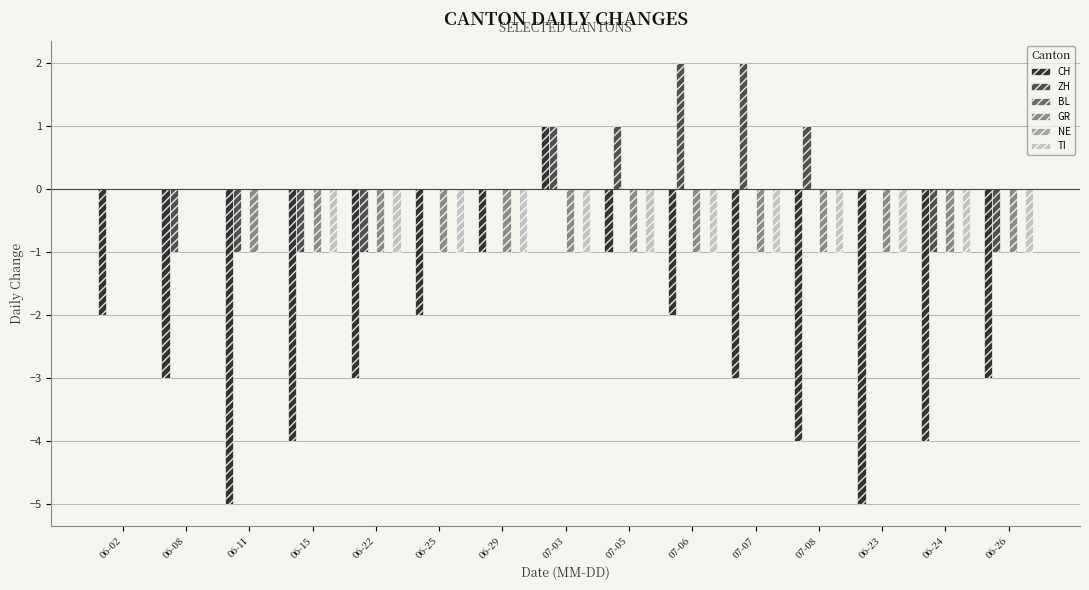

What is the label of the 13th bar from the right?

06-11